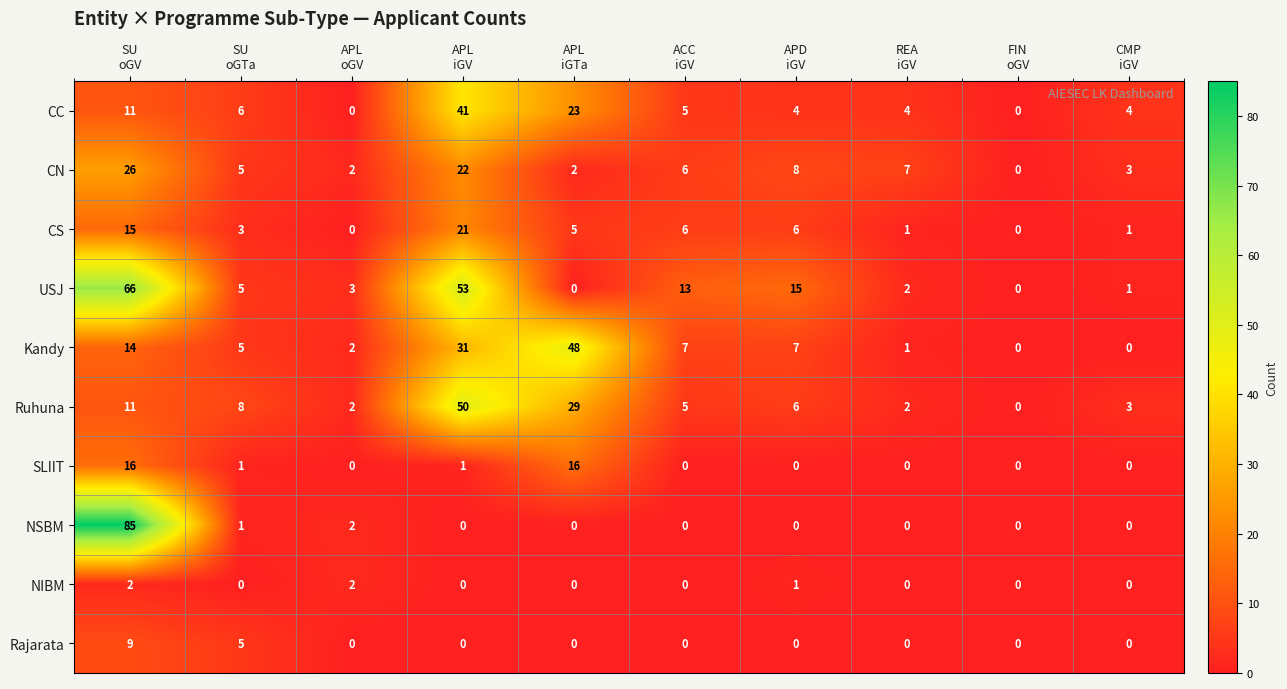

What is the maximum value for CS?

21